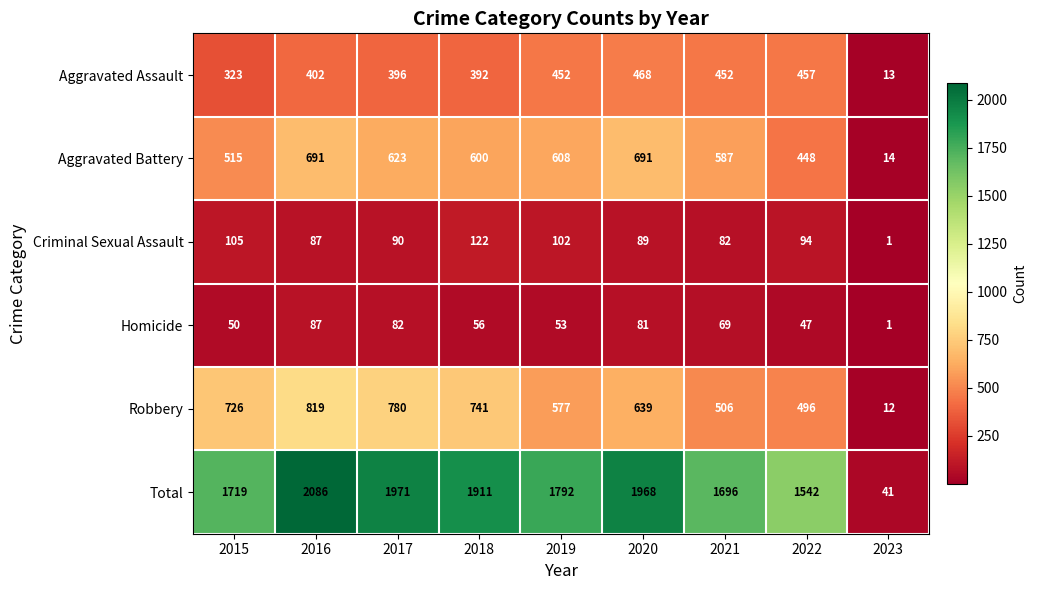

The Aggravated Assault series shows 454 at 2015. True or false?

False